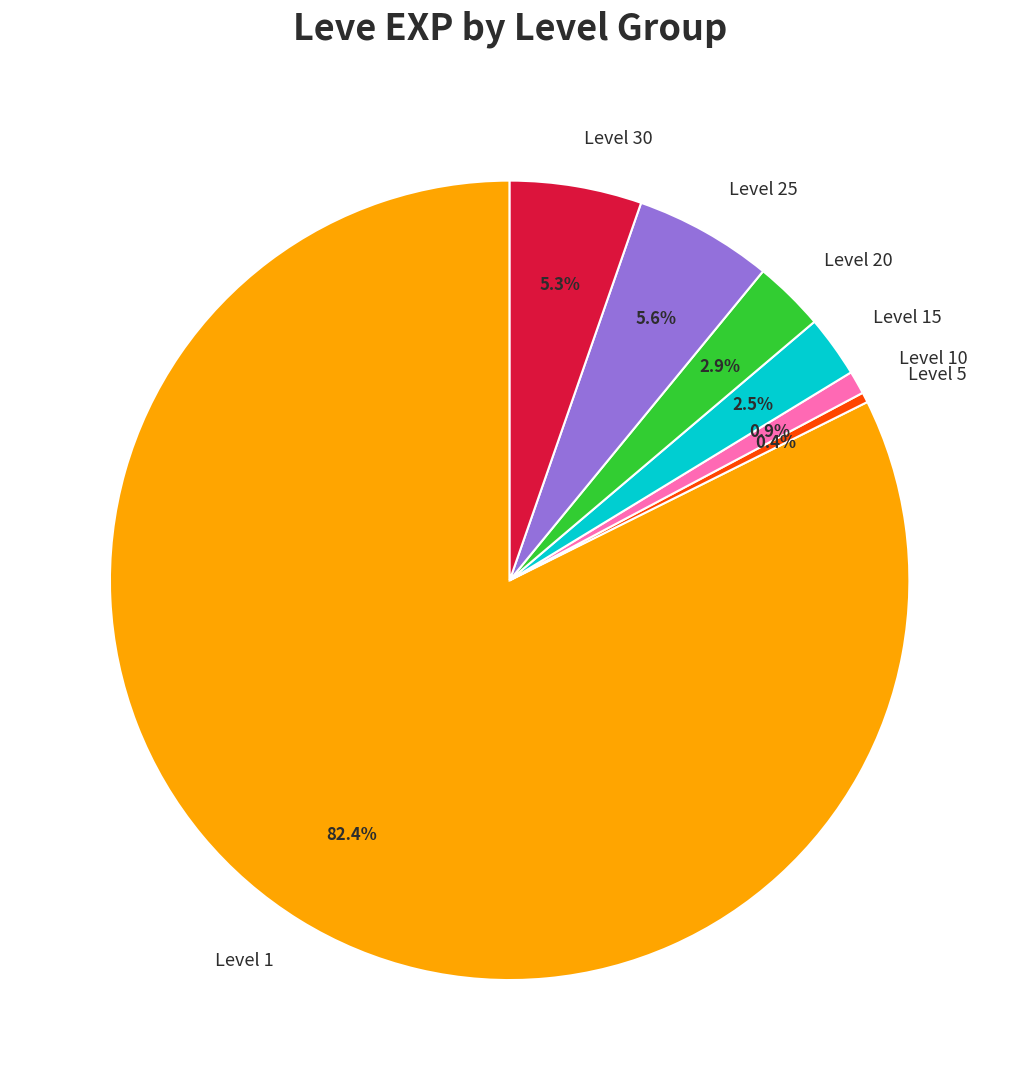

To the nearest percent, what is the combined percentage of Level 5 and Level 1?

83%